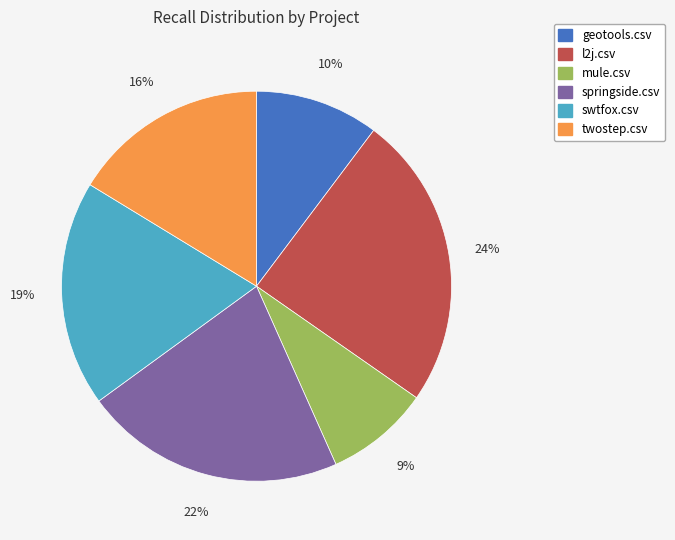

Is there a majority slice in this chart?

No